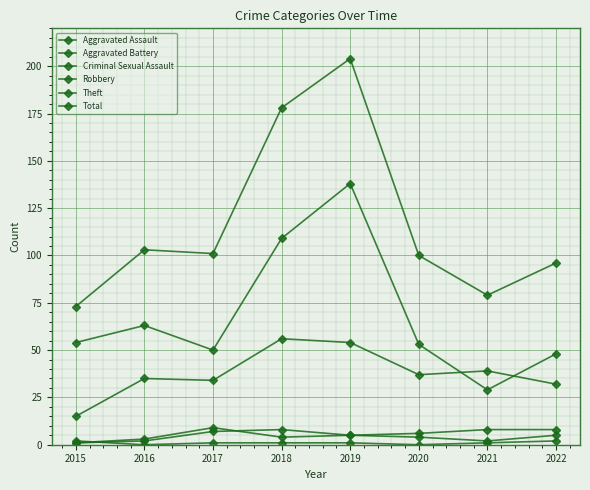

Is this an area chart (filled region under the line)?

No